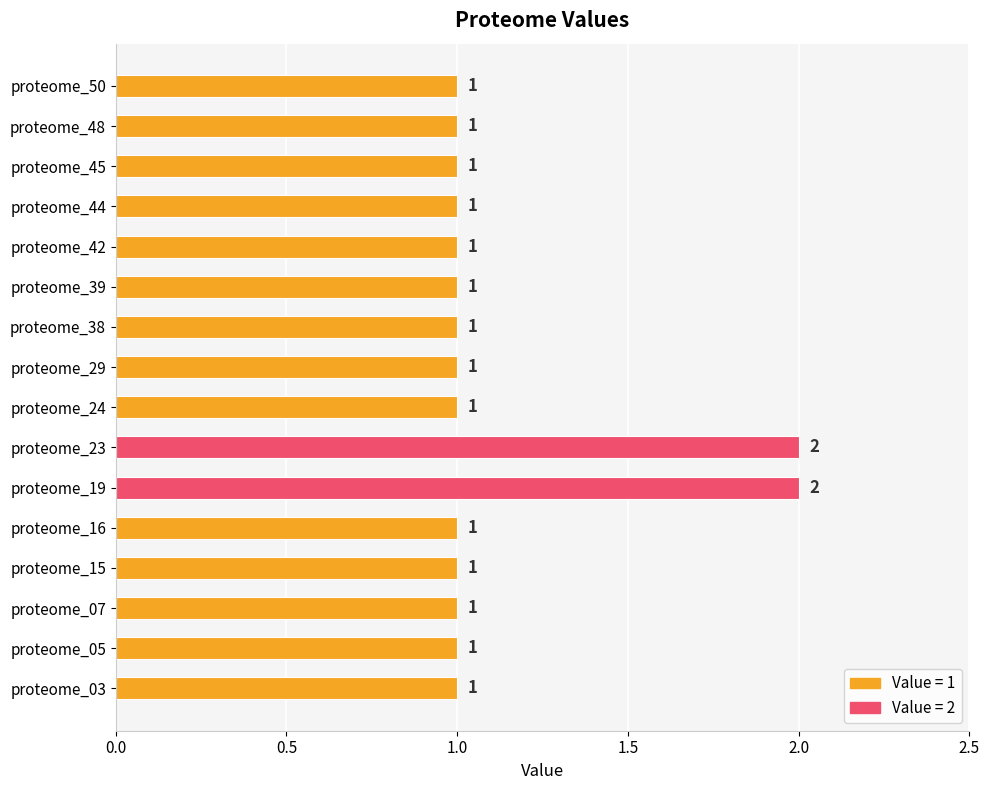

What is the smallest value displayed?

1